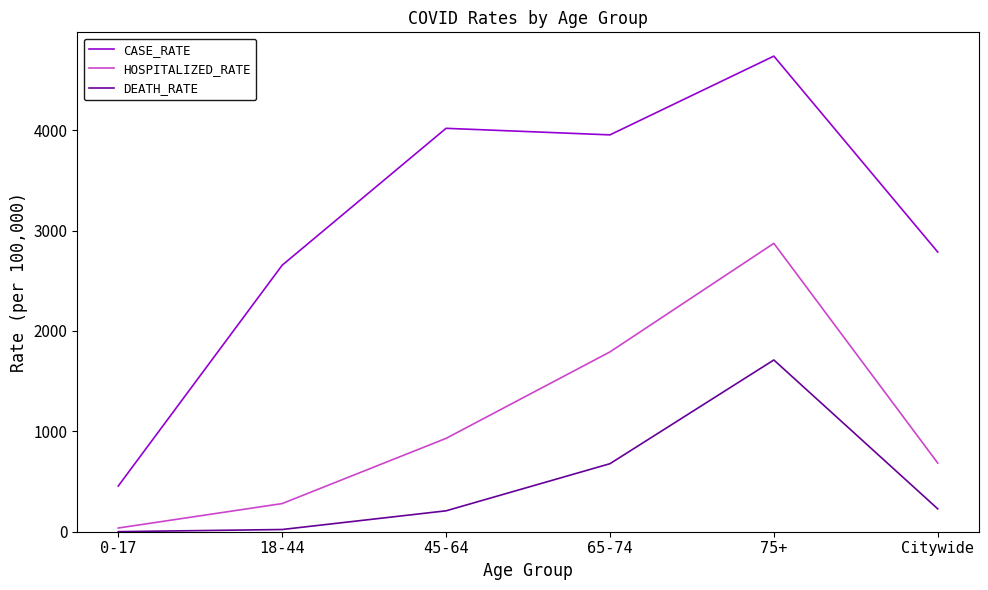

At how many categories does at least one series exceed 2569?

5